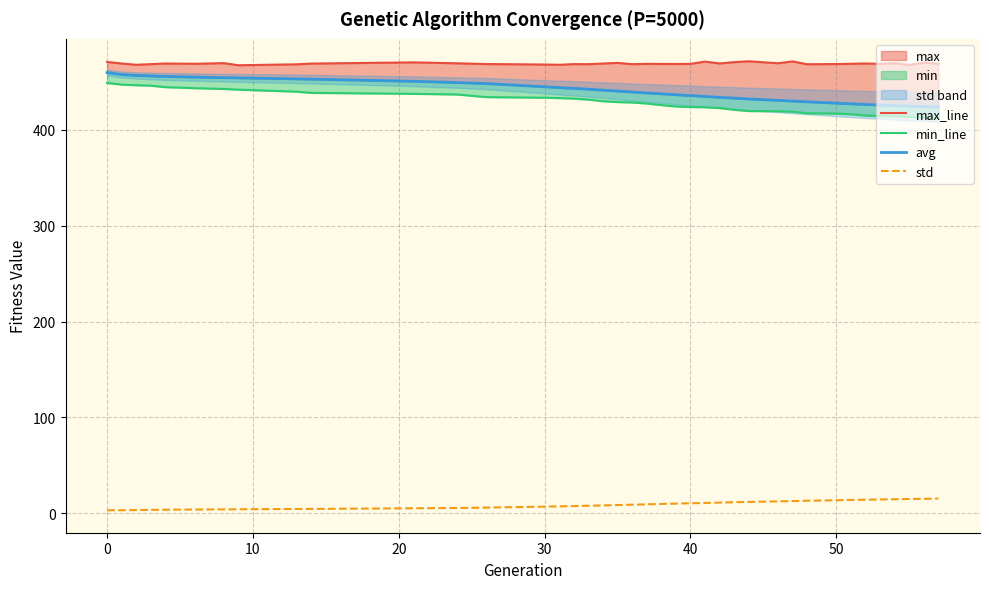

Does the chart display data point markers on the line(s)?

No